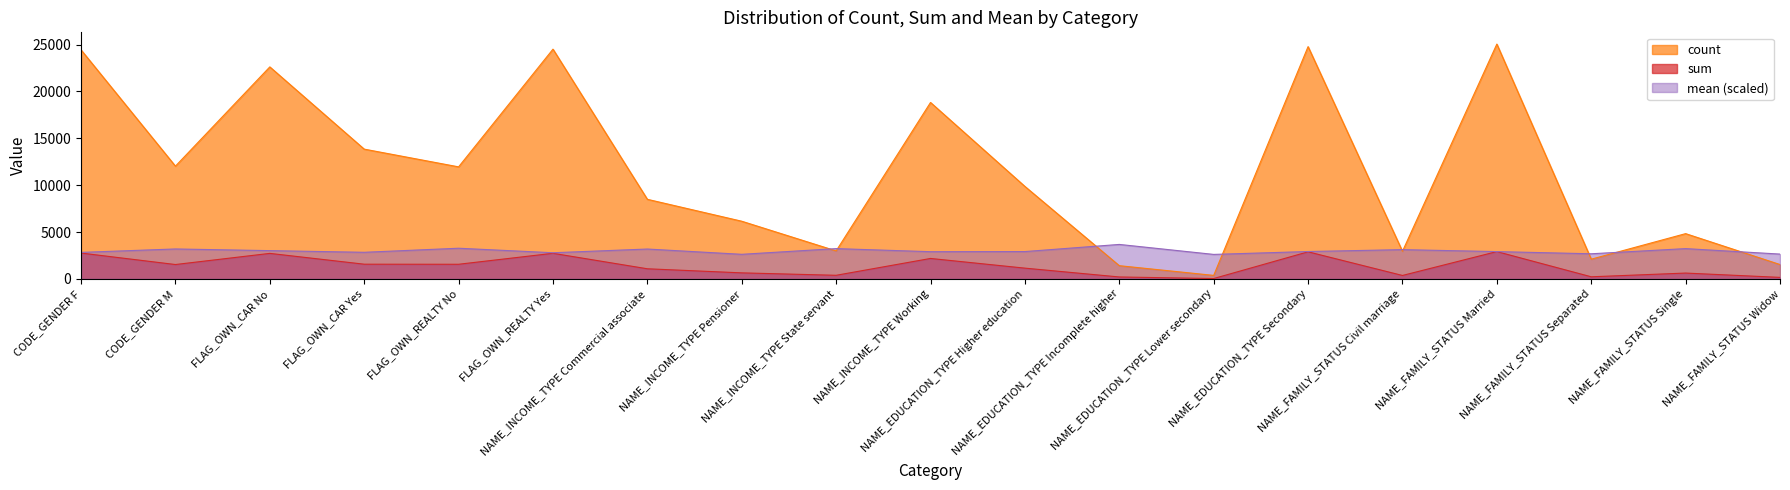

Which series has the largest range (max minus min)?

count